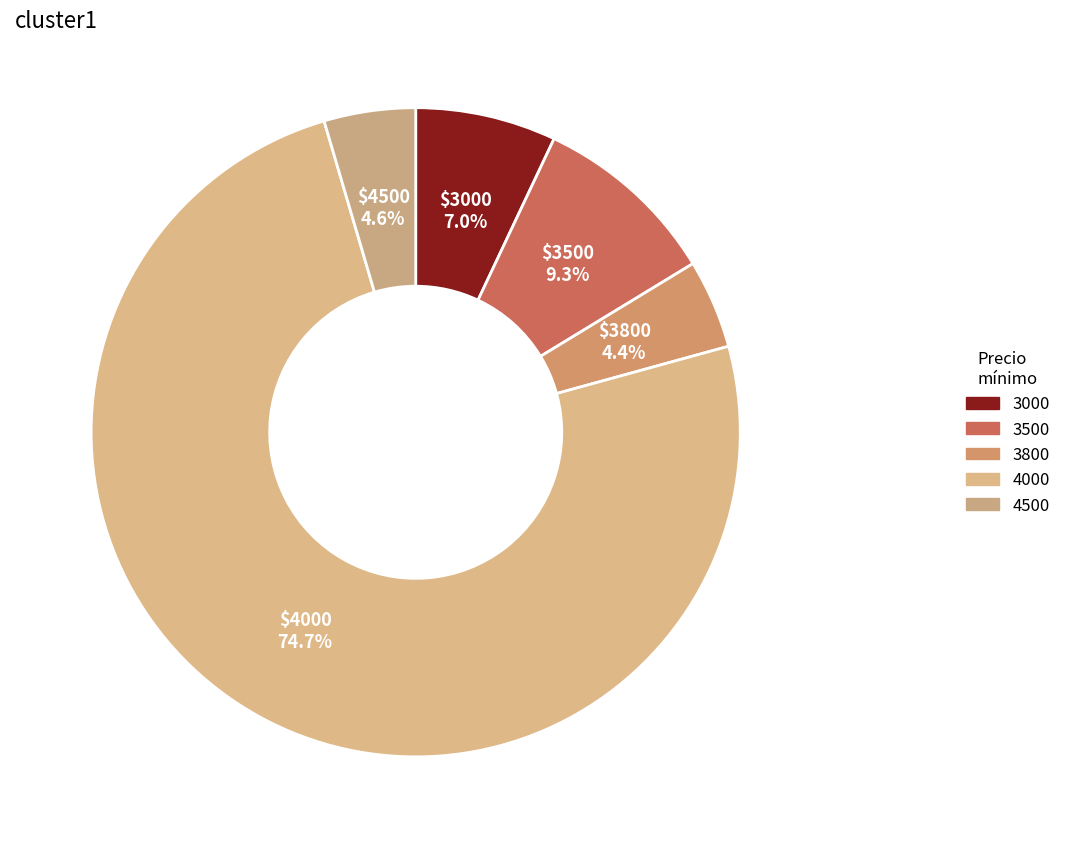

Is there any slice that represents more than half of the pie?

Yes